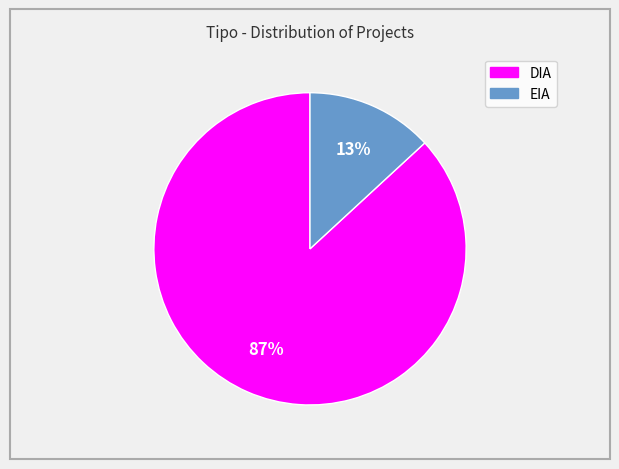

Rank the categories by value from highest to lowest.

DIA, EIA